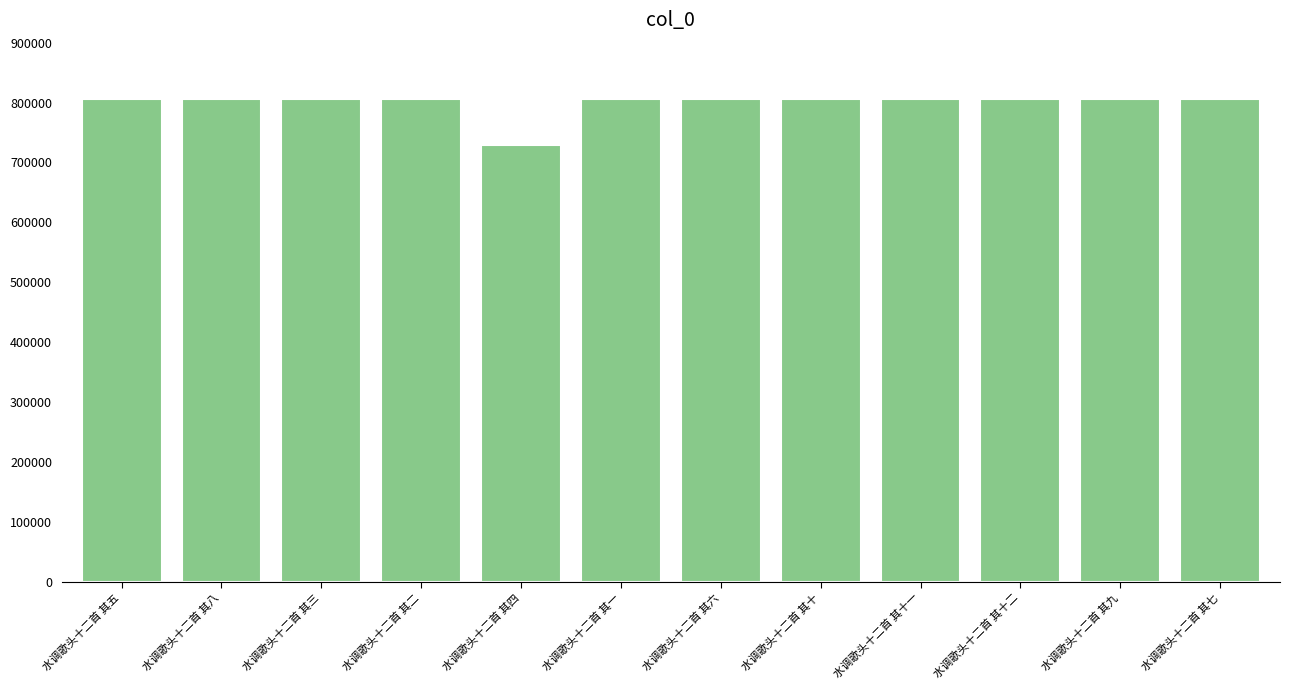

What is the value of the 5th bar from the left?

729670